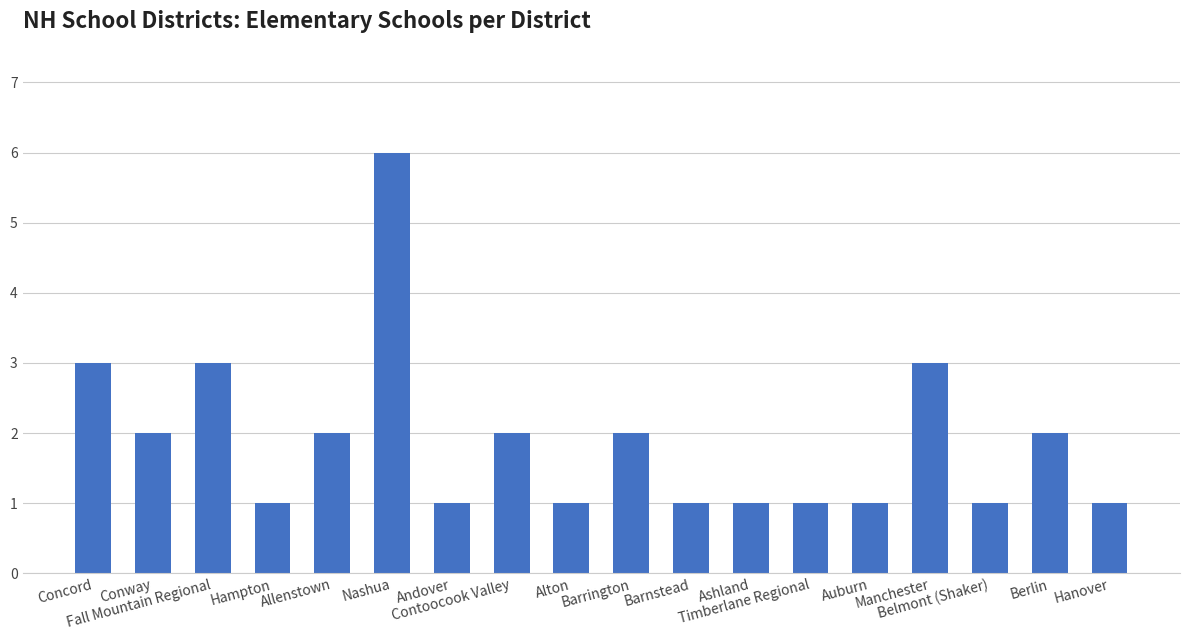

Does the chart contain any negative values?

No